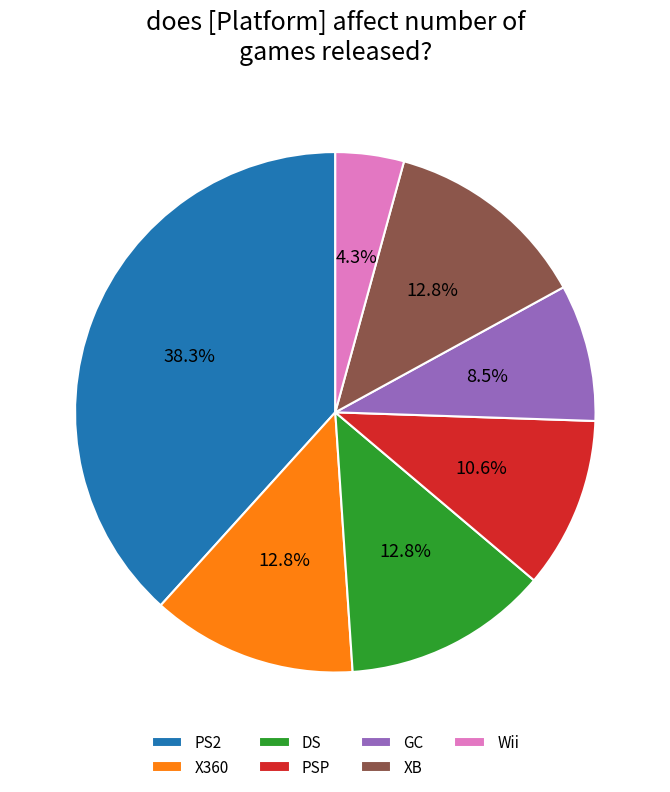

What is the ratio of the value at XB to the value at PSP?

1.2